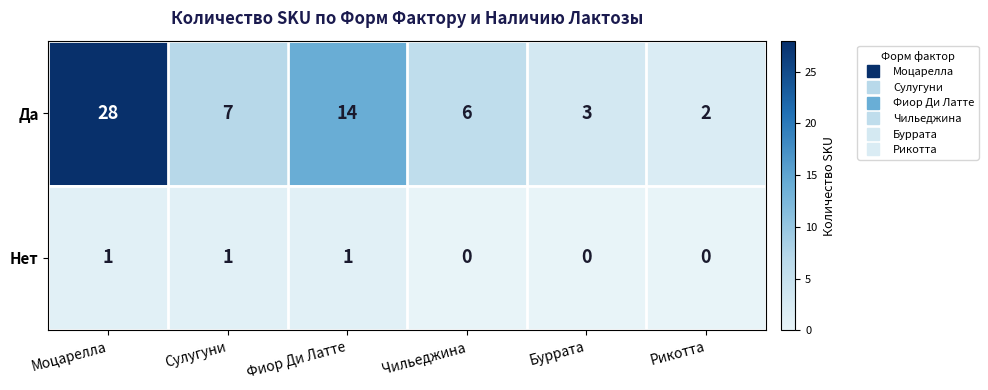

What is the maximum value shown in the chart?

28